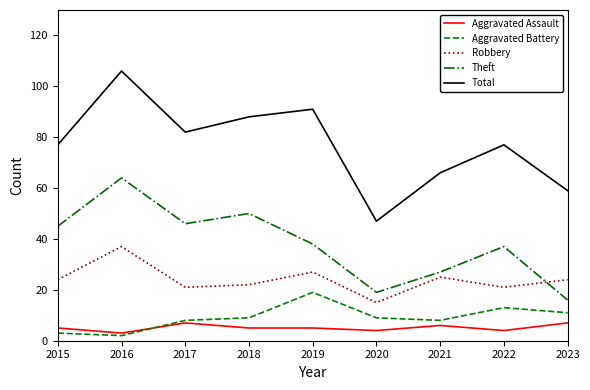

True or false: Total has a value of 105 at 2022.

False